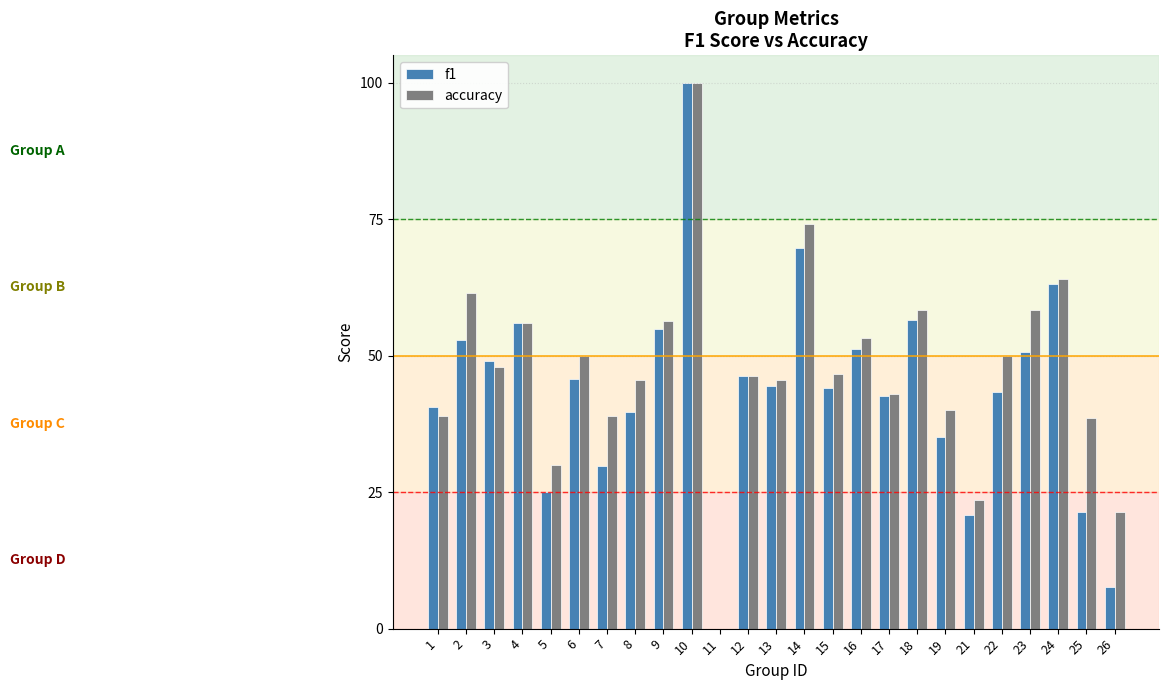

Rank the categories by f1 value from highest to lowest.

10, 14, 24, 18, 4, 9, 2, 16, 23, 3, 12, 6, 13, 15, 22, 17, 1, 8, 19, 7, 5, 25, 21, 26, 11